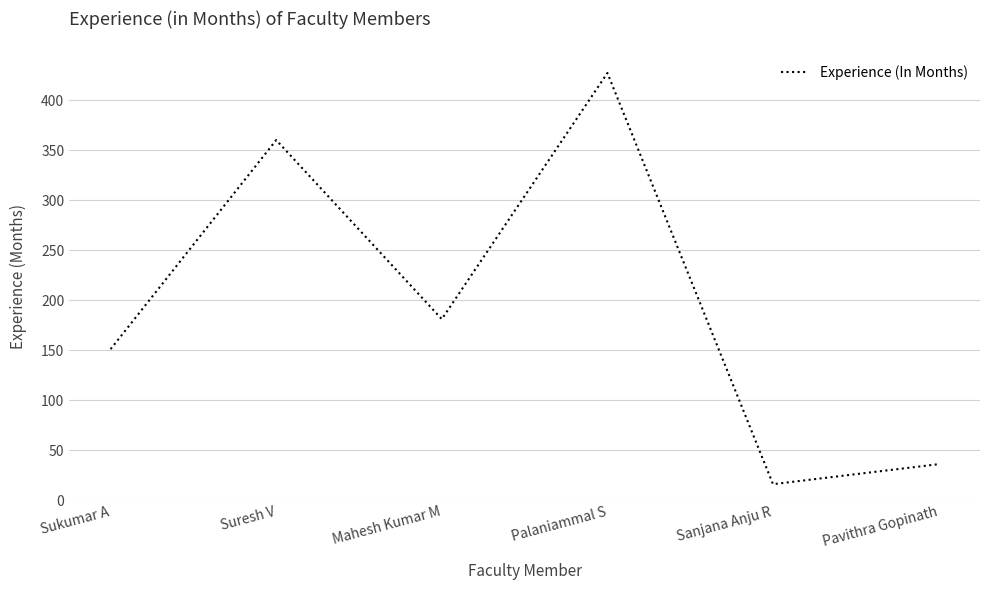

The chart shows a value of 151 at Sukumar A. True or false?

True